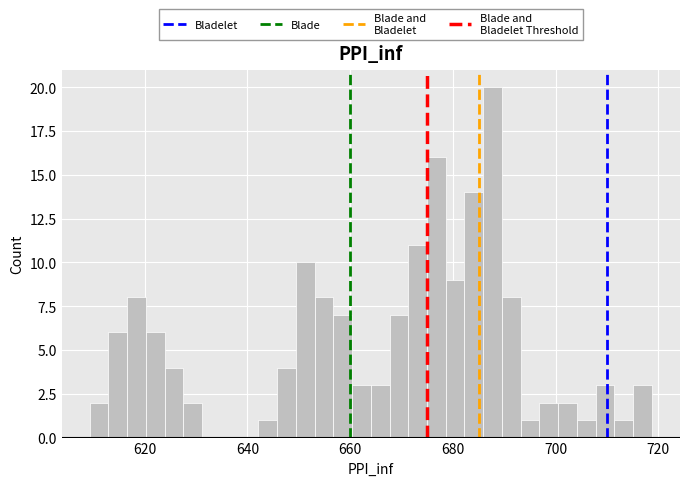

Around what value on the x-axis is the tallest bar? Give the approximate position of its centre, as read against the axis.

688